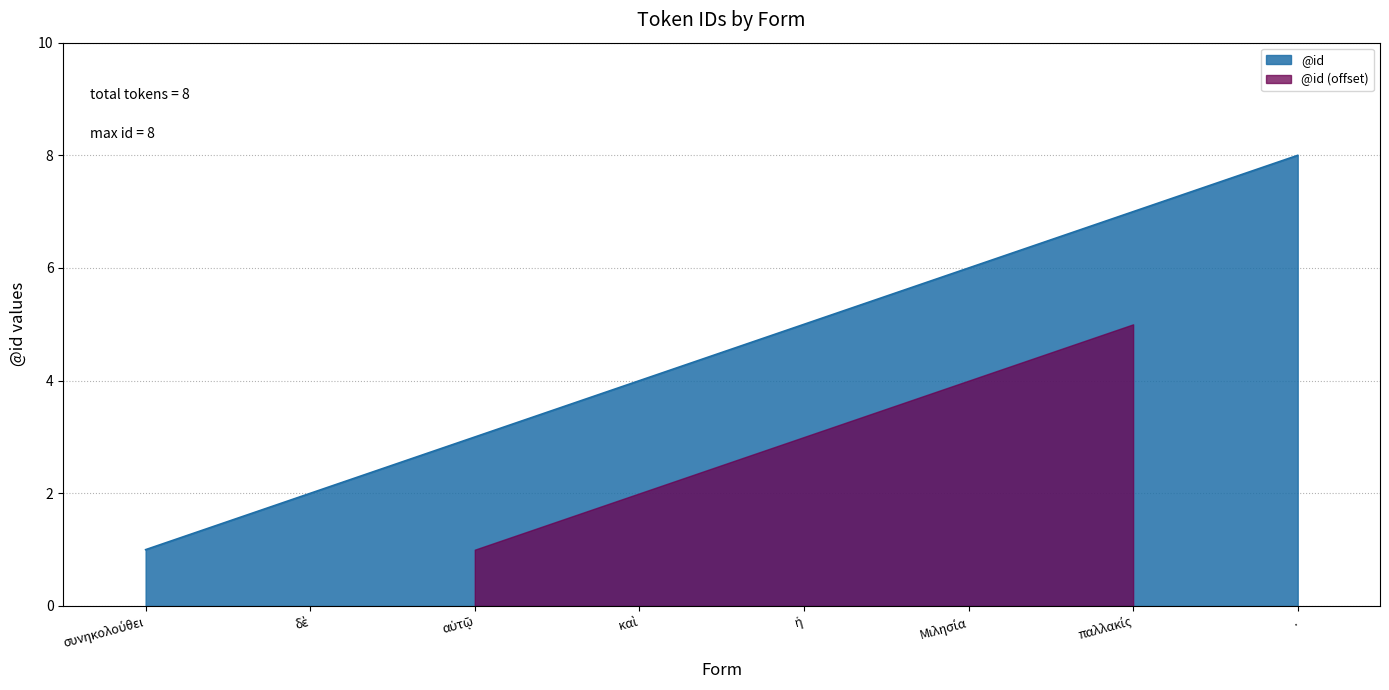

Read the value at δὲ.

2